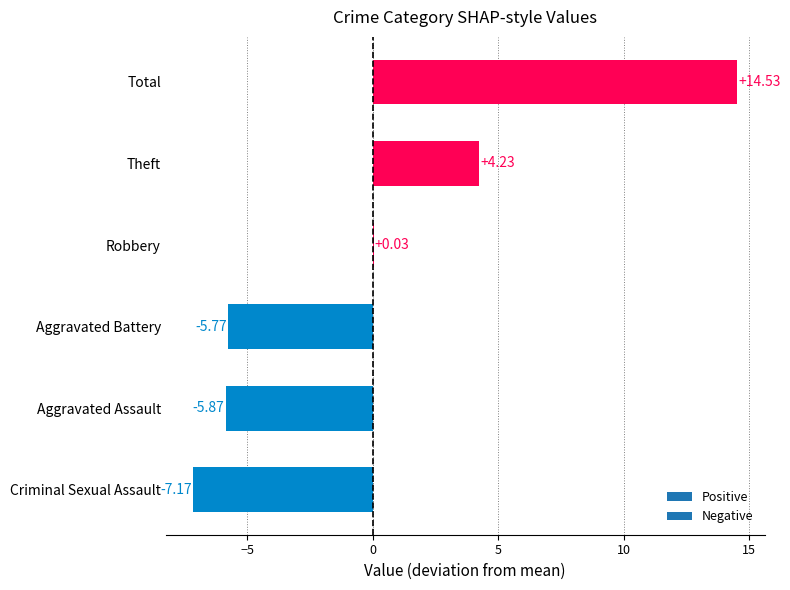

What is the change in value from Aggravated Assault to Theft?

+10.1